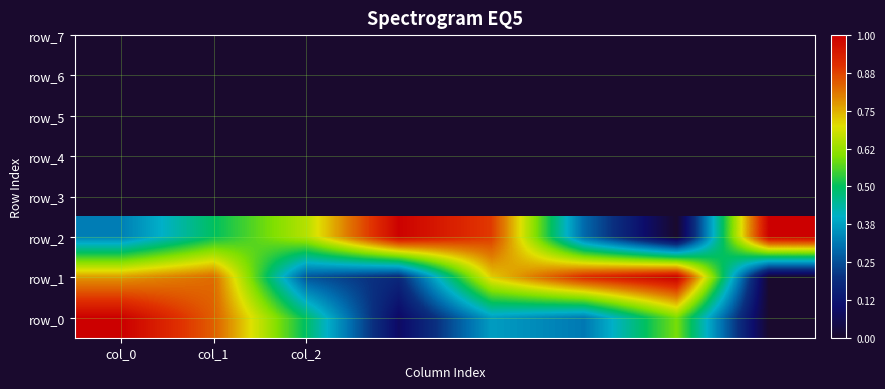

How many series are shown in this chart?

3